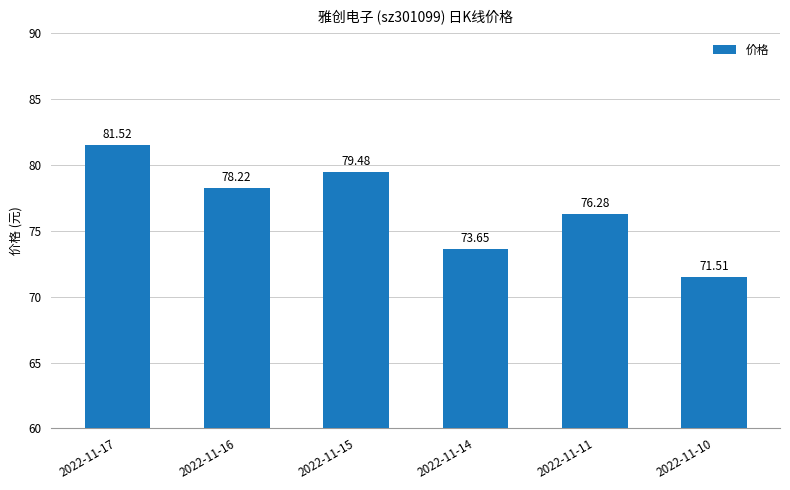

Reading right to left, extract all data points from this chart.

71.5	76.3	73.7	79.5	78.2	81.5